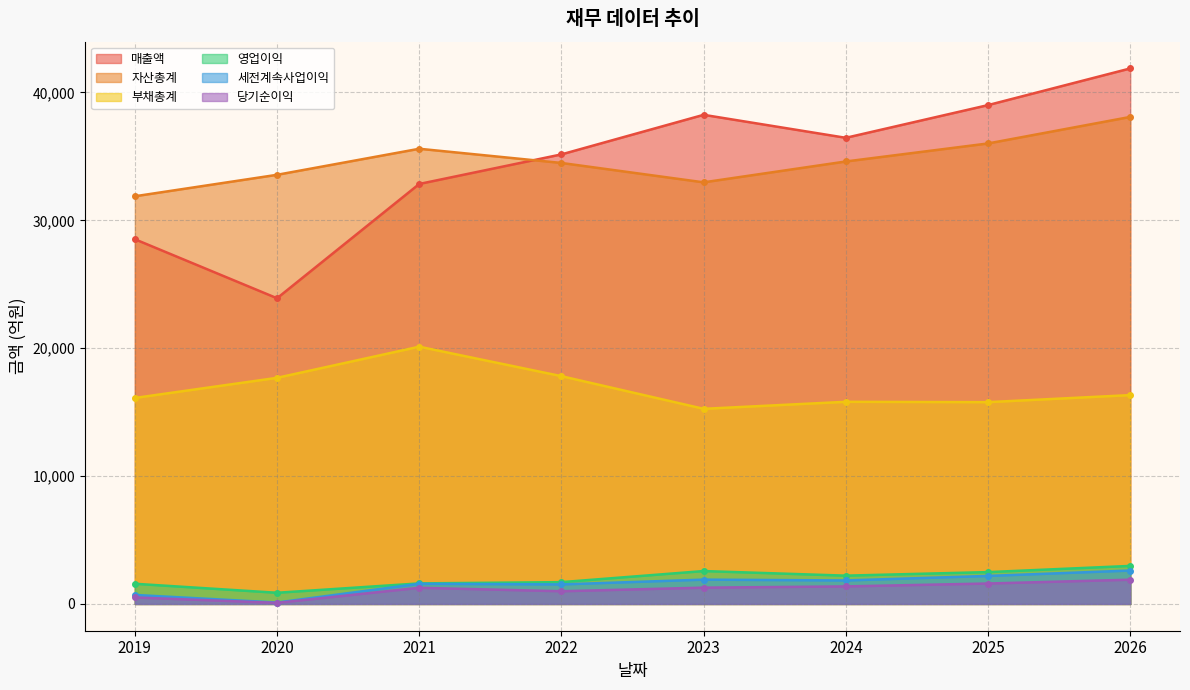

How many lines are shown in the chart?

6